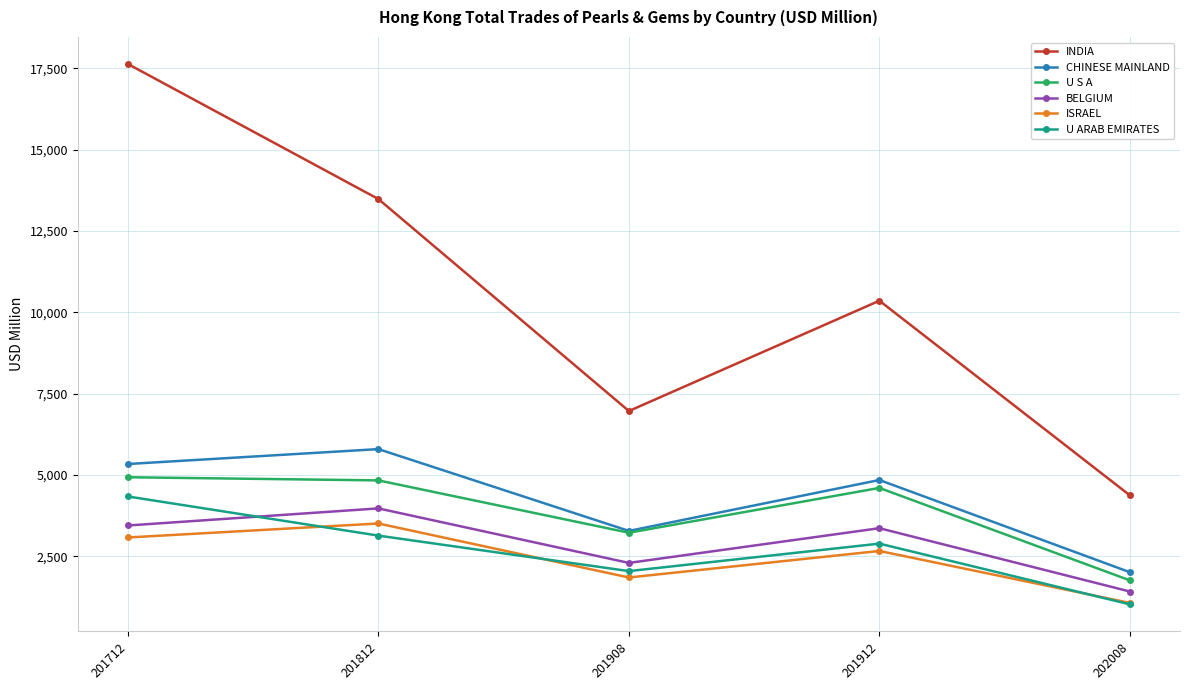

Which category has the highest value across all series?

201712